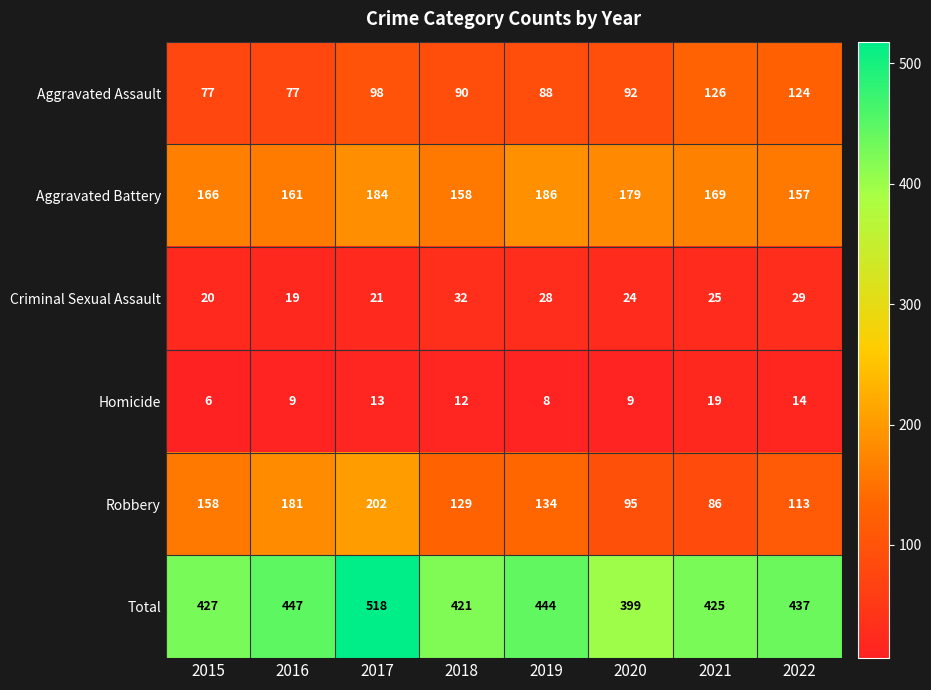

What is the sum of the Criminal Sexual Assault values at 2018 and 2015?

52